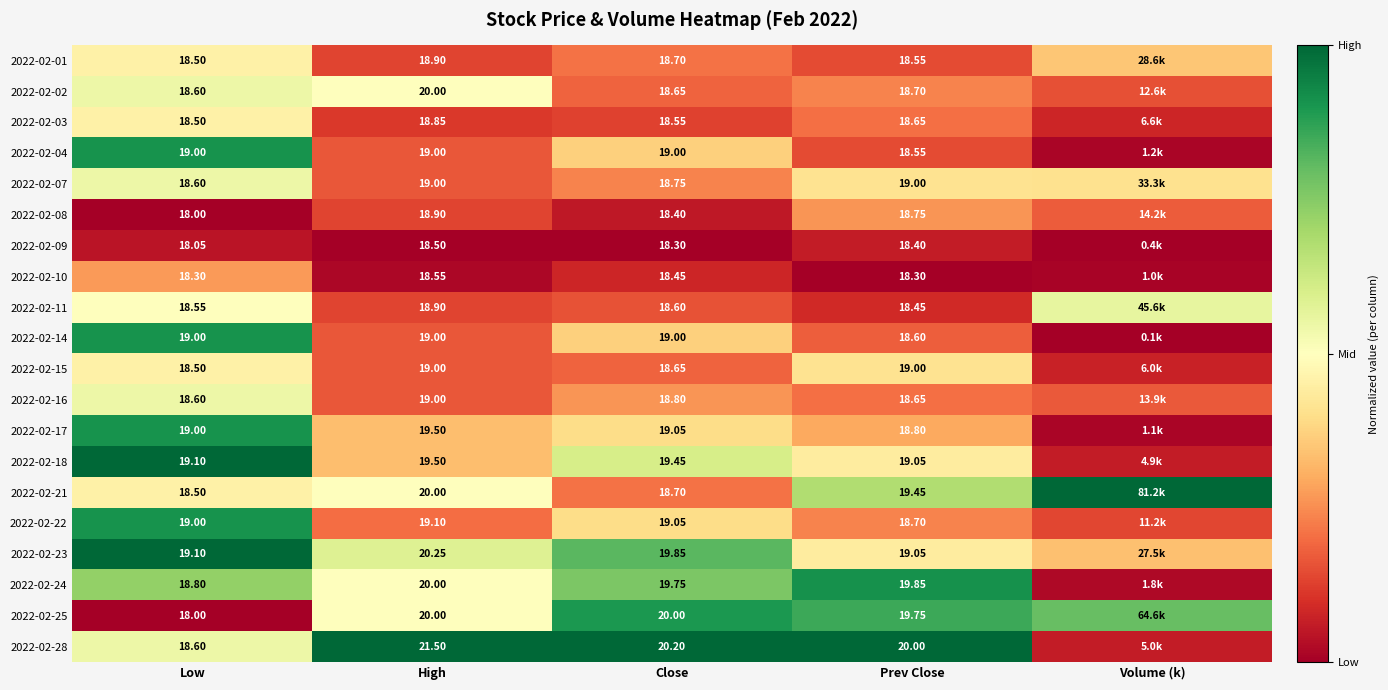

How many distinct data groups are displayed?

20